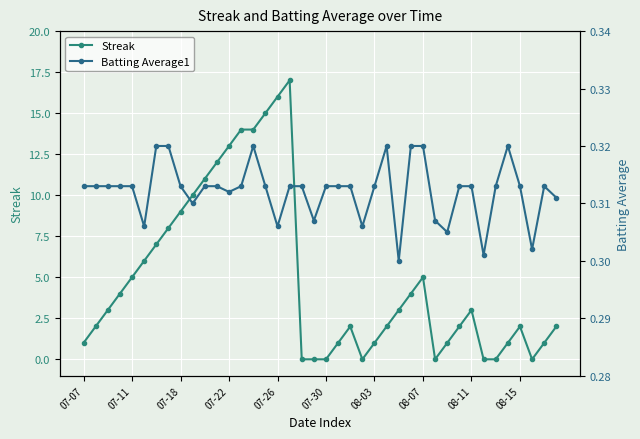

Reading right to left, extract all data points from this chart.

Streak: 2.0	1.0	0.0	2.0	1.0	0.0	0.0	3.0	2.0	1.0	0.0	5.0	4.0	3.0	2.0	1.0	0.0	2.0	1.0	0.0	0.0	0.0	17.0	16.0	15.0	14.0	14.0	13.0	12.0	11.0	10.0	9.0	8.0	7.0	6.0	5.0	4.0	3.0	2.0	1.0
Batting Average1: 0.3	0.3	0.3	0.3	0.3	0.3	0.3	0.3	0.3	0.3	0.3	0.3	0.3	0.3	0.3	0.3	0.3	0.3	0.3	0.3	0.3	0.3	0.3	0.3	0.3	0.3	0.3	0.3	0.3	0.3	0.3	0.3	0.3	0.3	0.3	0.3	0.3	0.3	0.3	0.3